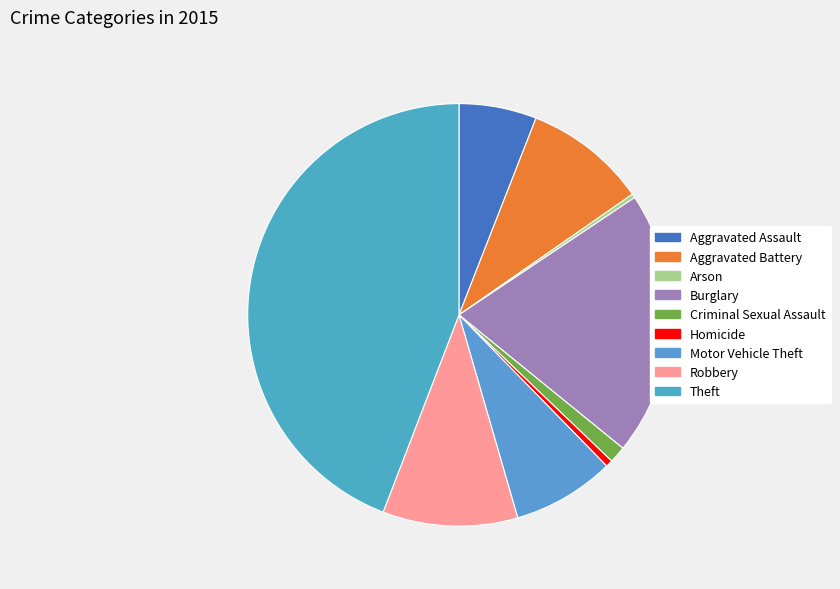

To the nearest percent, what is the combined percentage of Robbery and Motor Vehicle Theft?

18%